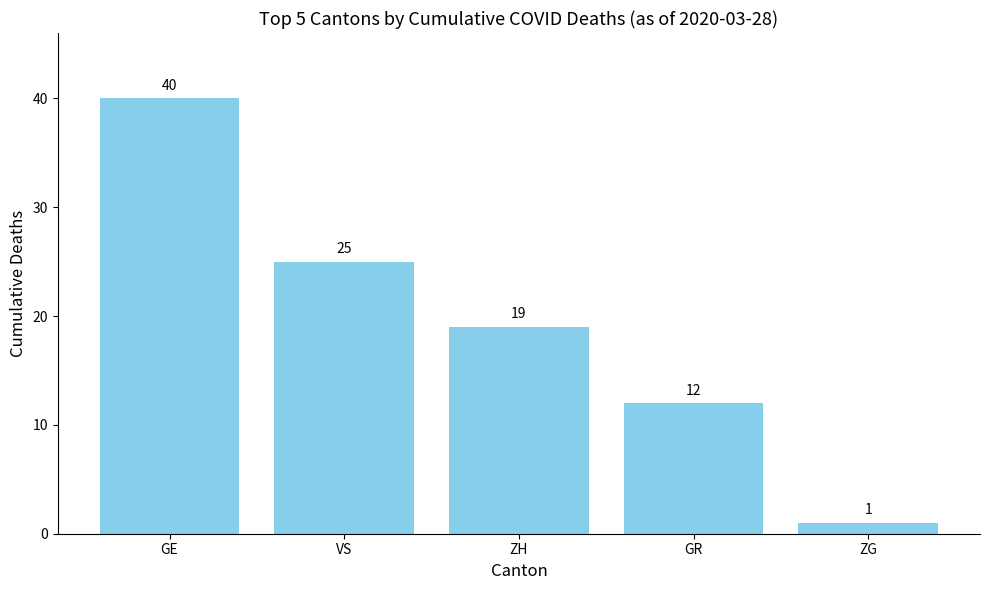

Reading left to right, extract all data points from this chart.

GE=40	VS=25	ZH=19	GR=12	ZG=1